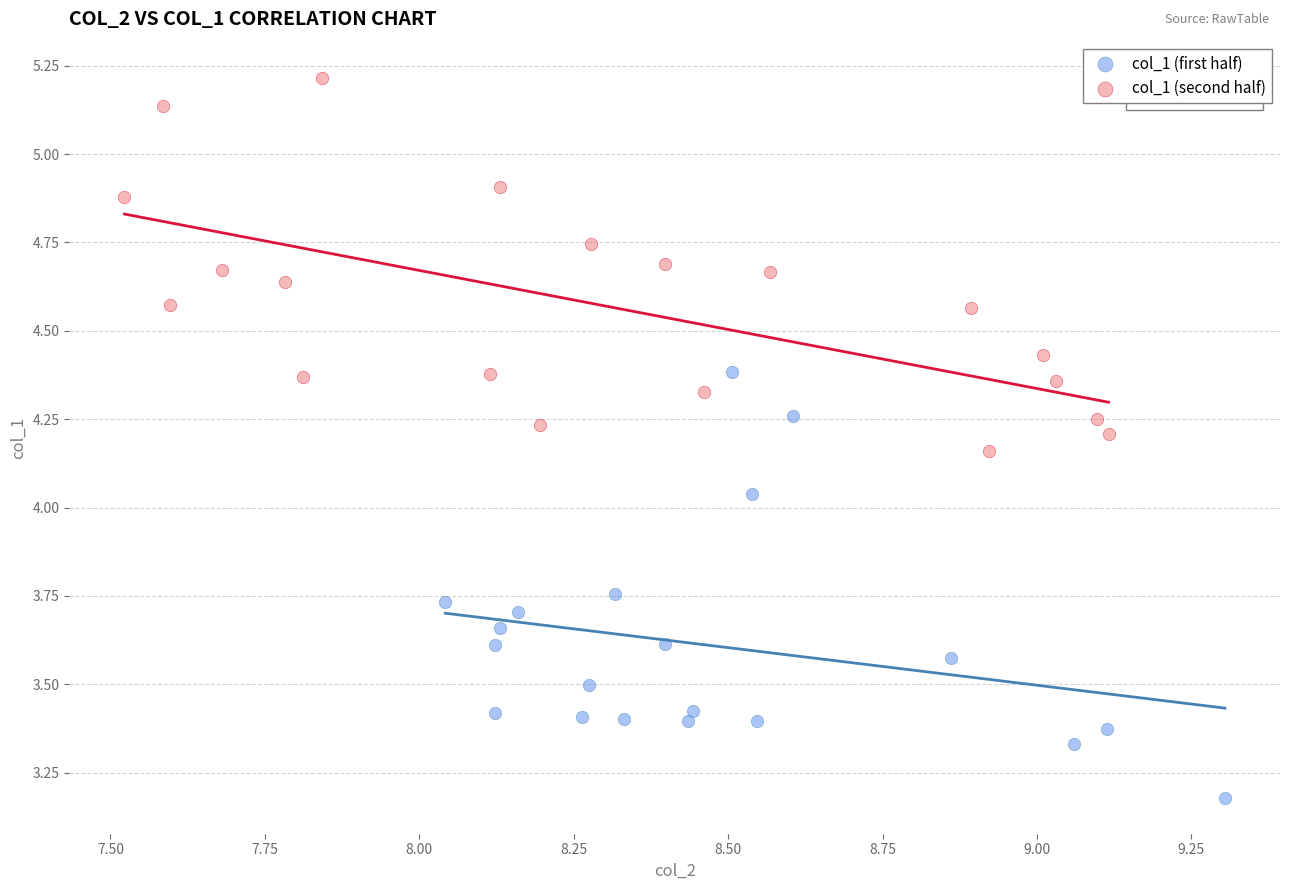

Which series reaches the minimum Y coordinate?

col_1 (first half)